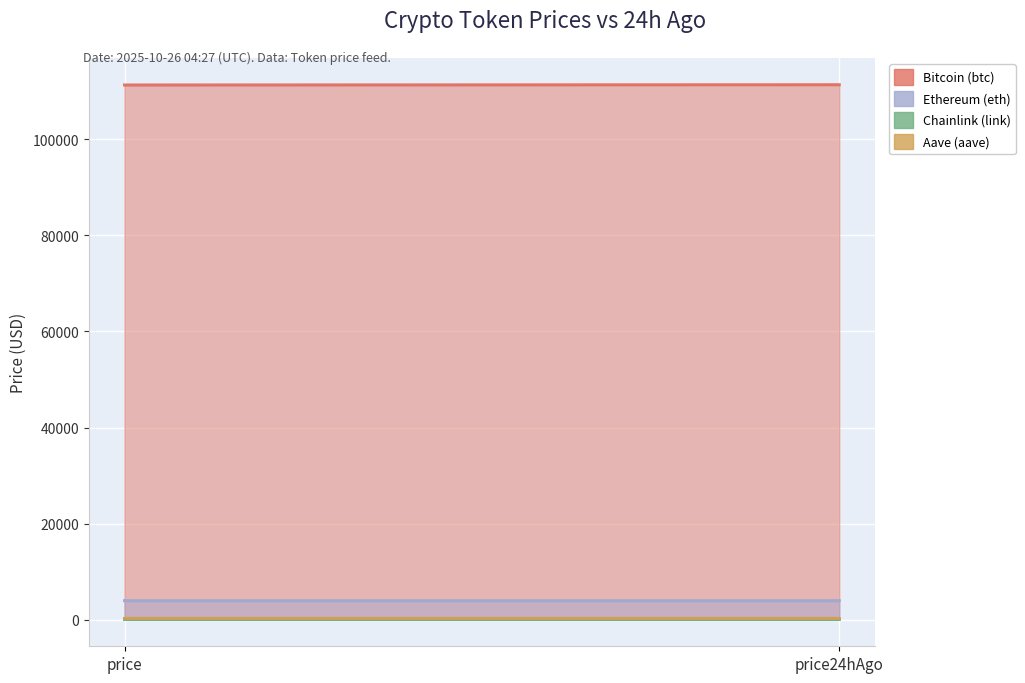

What is the difference between the Bitcoin (btc) values at price and price24hAgo?

52.0